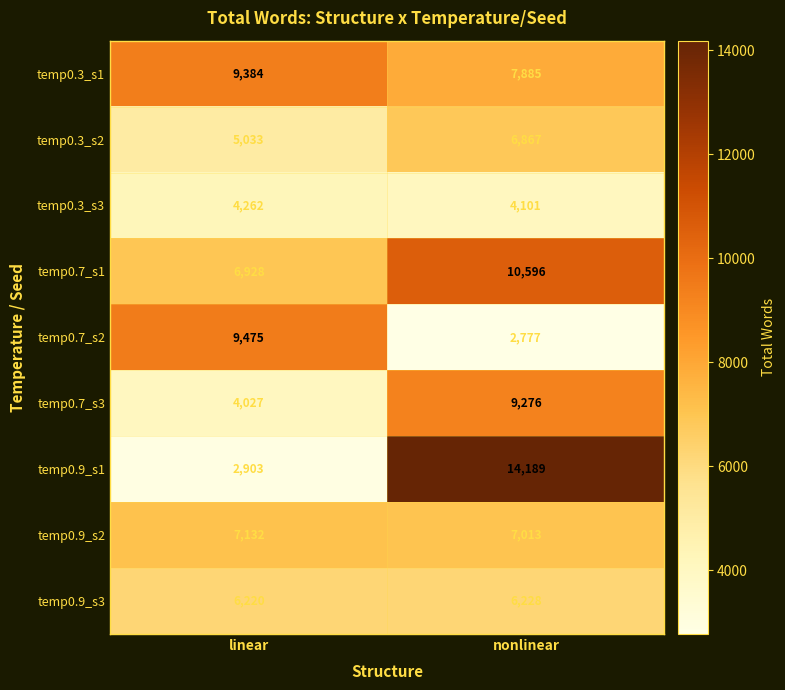

Which category has the lowest value across all series?

nonlinear